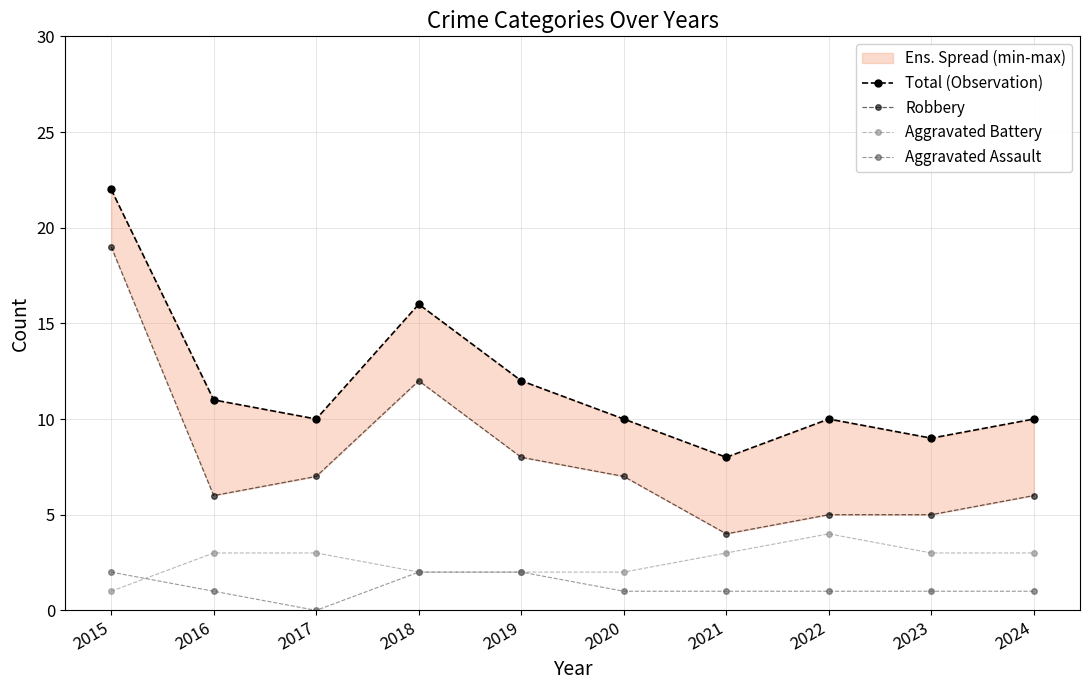

How many lines are shown in the chart?

4